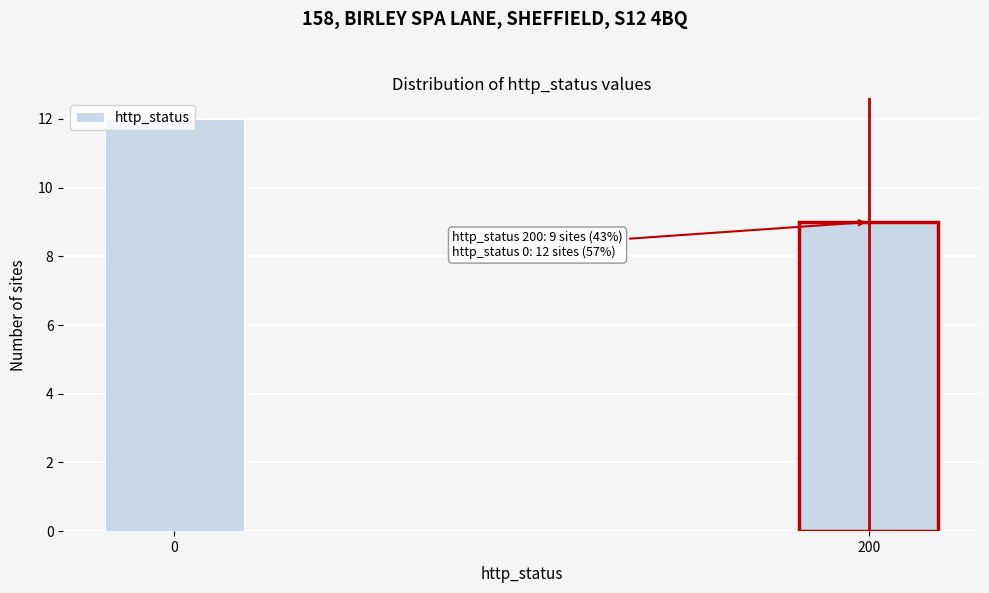

What is the value of the 2nd bar from the left?

9